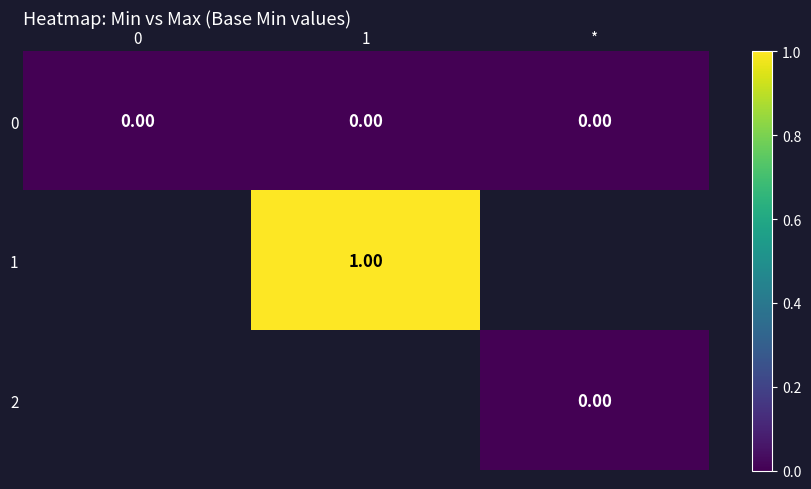

Rank the categories by row_1 value from lowest to highest.

0, 1, *